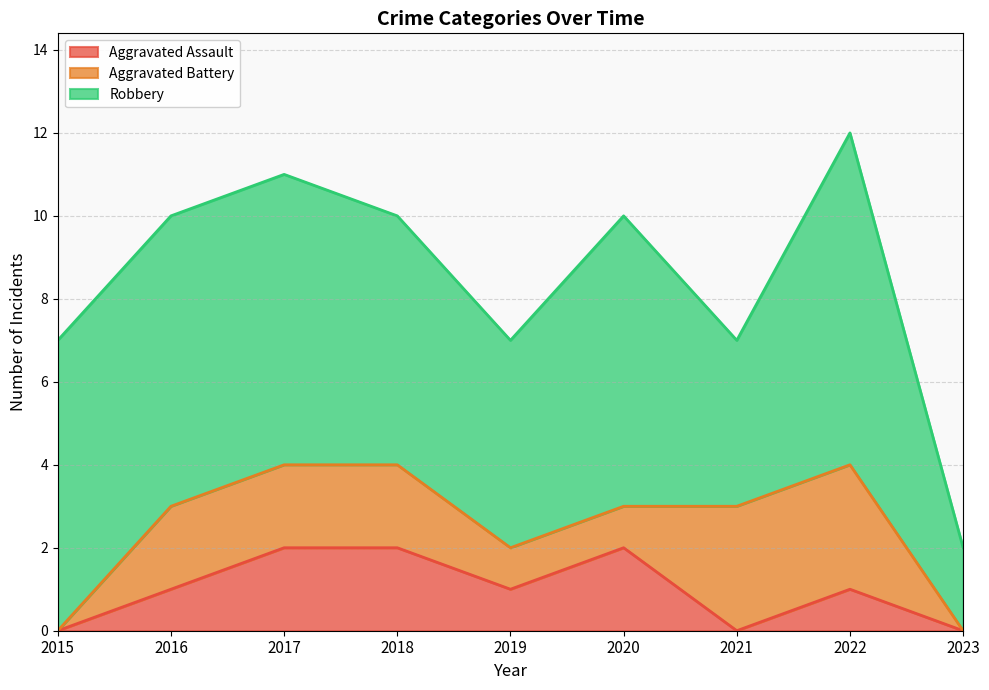

Which series changed the most between 2015 and 2022?

Aggravated Battery